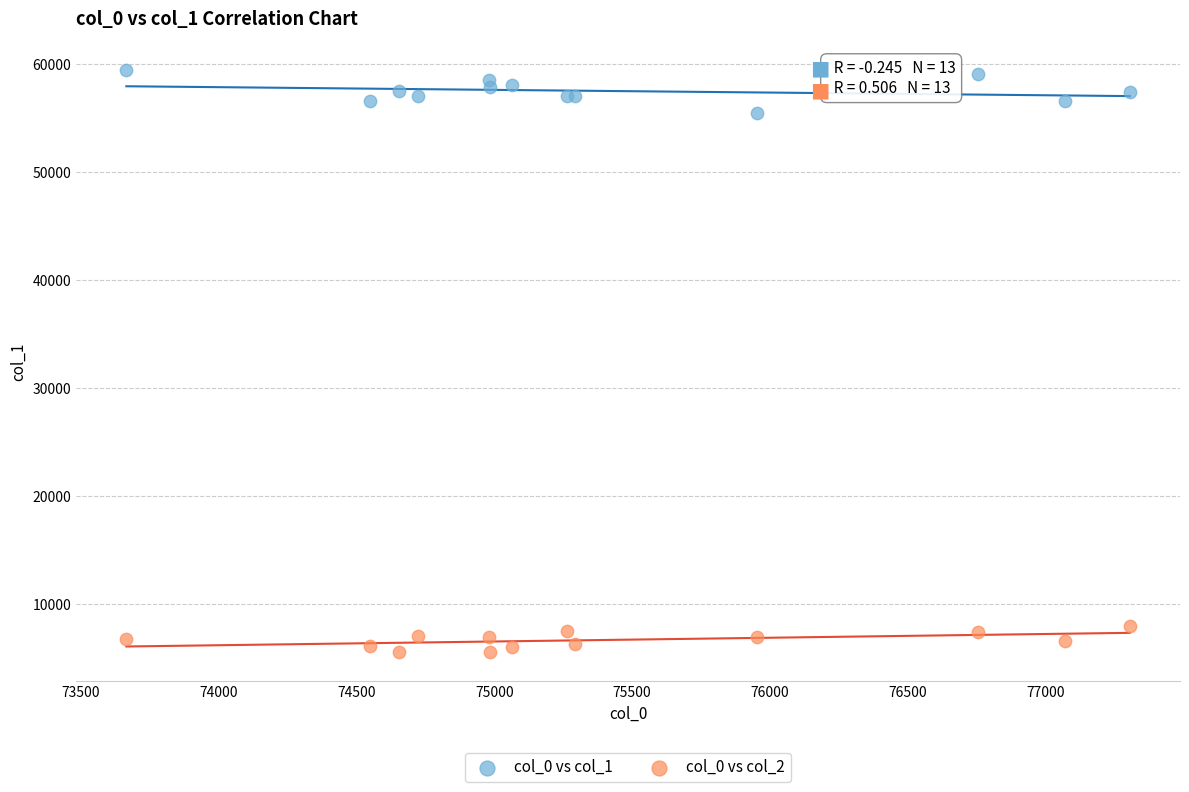

Which series reaches the minimum Y coordinate?

col_0 vs col_2